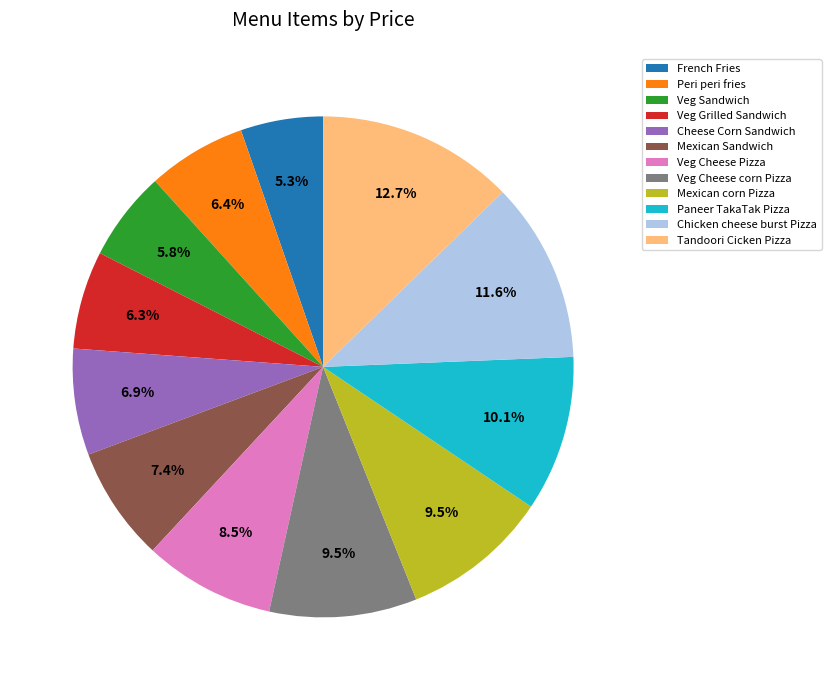

Does Peri peri fries account for over 50% of the chart?

No